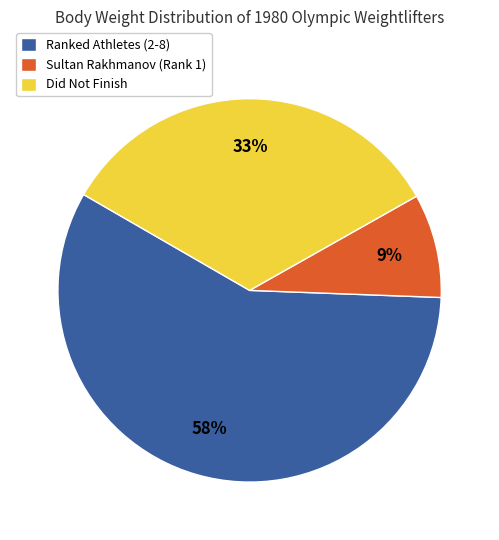

To the nearest percent, what portion does Sultan Rakhmanov (Rank 1) represent?

9%